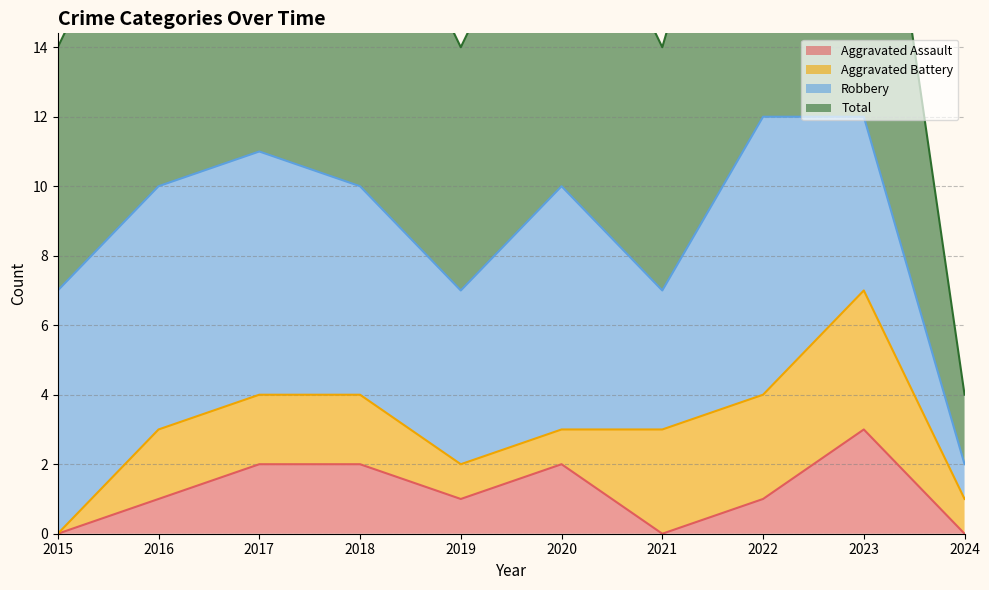

What is the difference between the maximum and minimum values in the Total series?

10